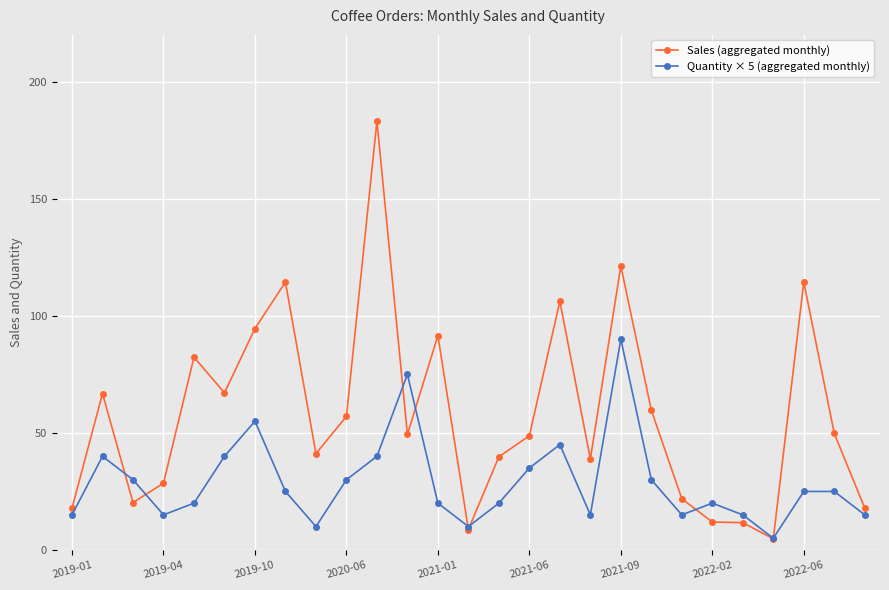

What is the value of the Quantity × 5 (aggregated monthly) point at the 26th from the left?

25.0